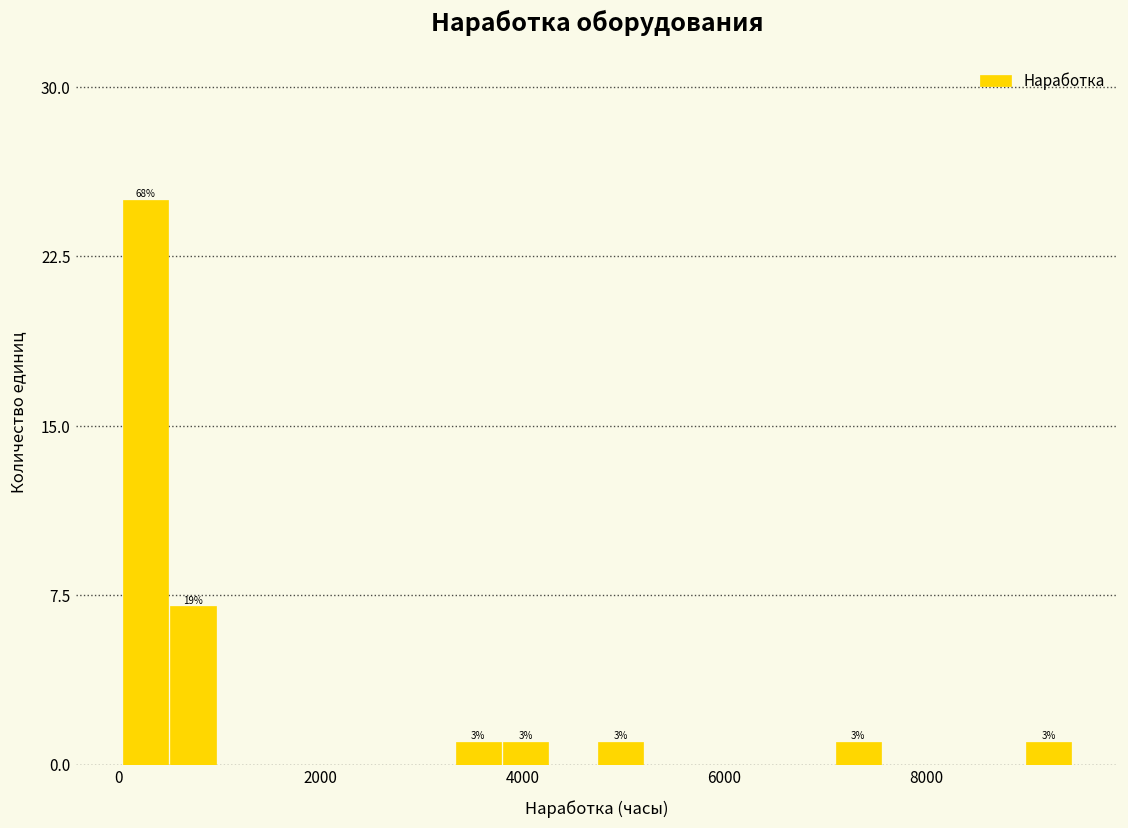

Read against the x-axis, roughly where is the centre of the tallest bar?

200